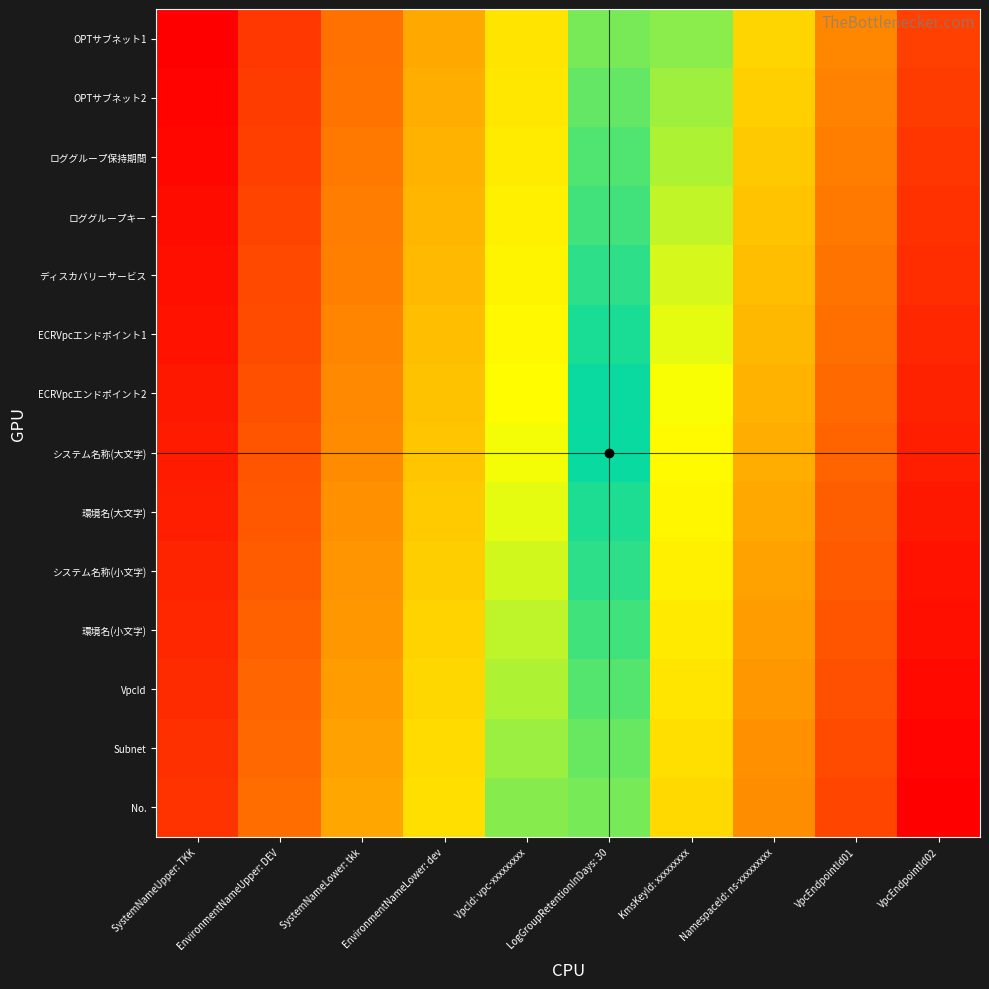

What is the difference between the highest and lowest values at EnvironmentNameLower: dev?

13